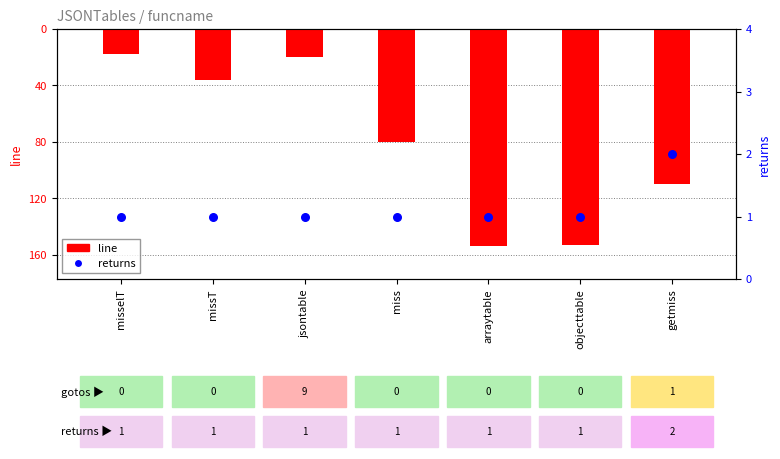

Which series has the widest spread of Y values?

line (negated)